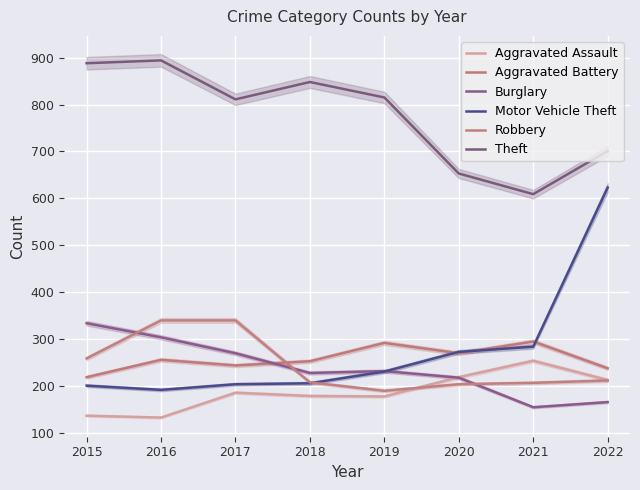

How many categories are shown in the chart?

8